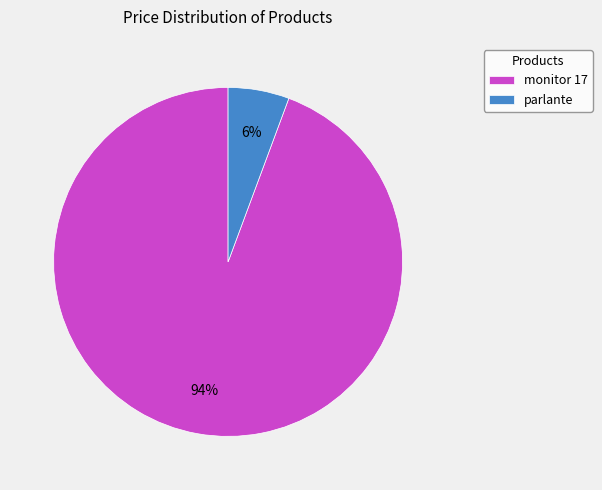

What percentage is the monitor 17 slice, to the nearest percent?

94%